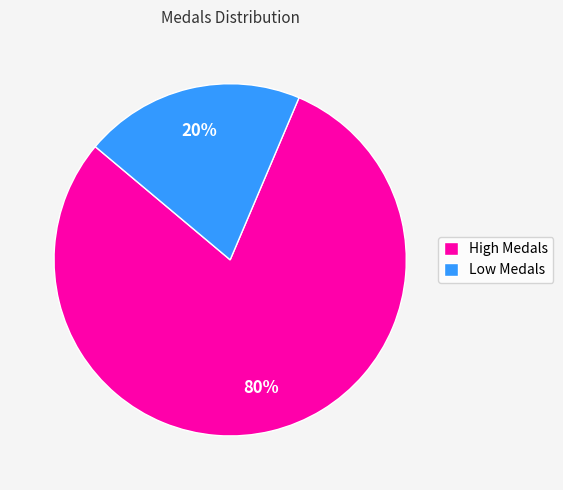

Which slice is the smallest?

Low Medals